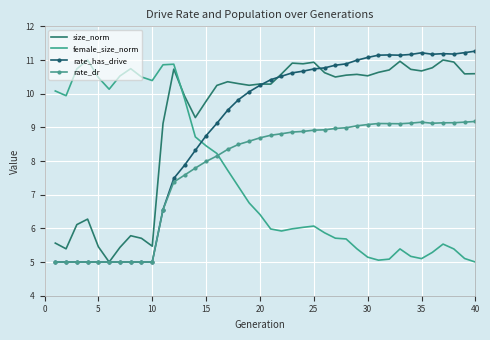

Which series ends up on top after the final intersection of female_size_norm and size_norm?

size_norm